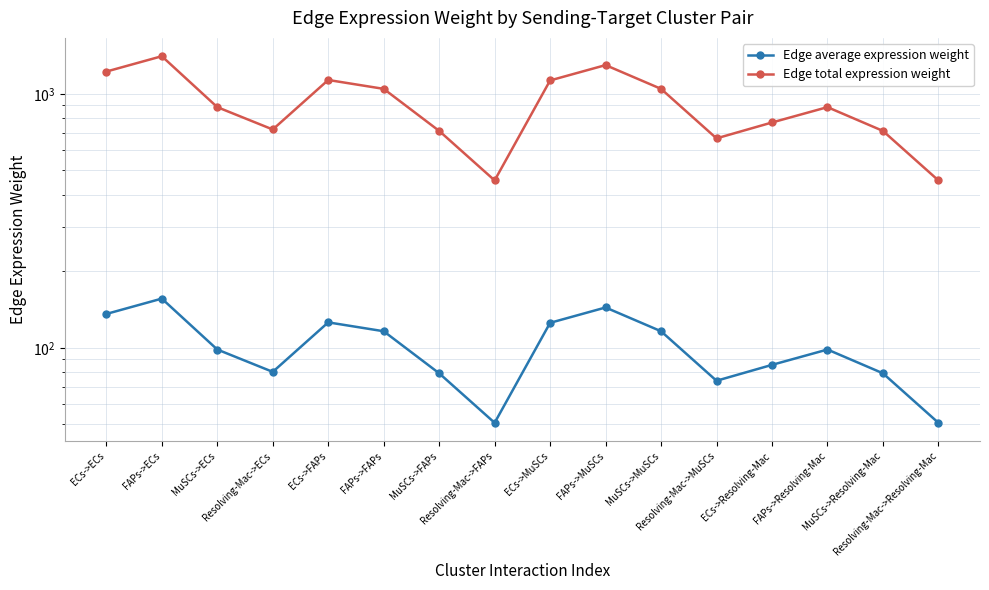

What is the sum of all Edge total expression weight values?

14549.3